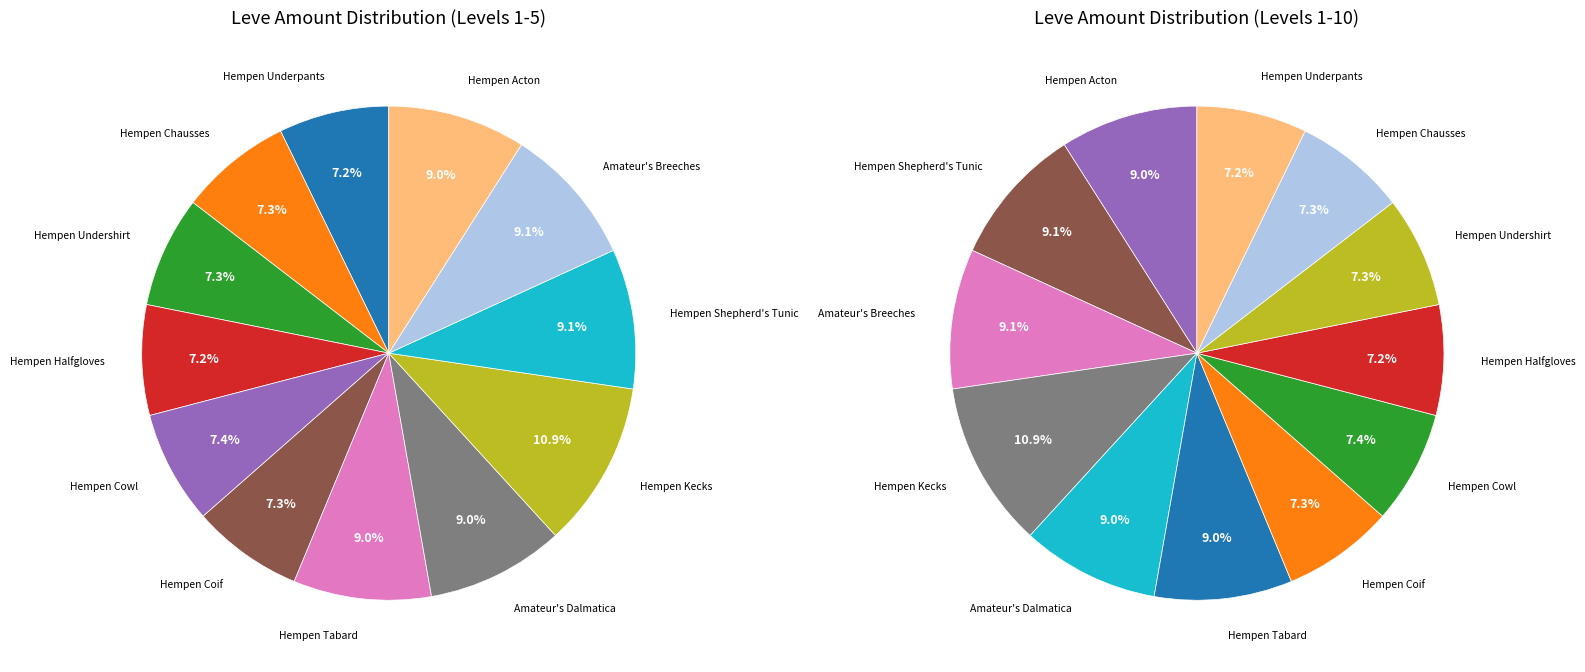

Count the number of slices in the pie.

12